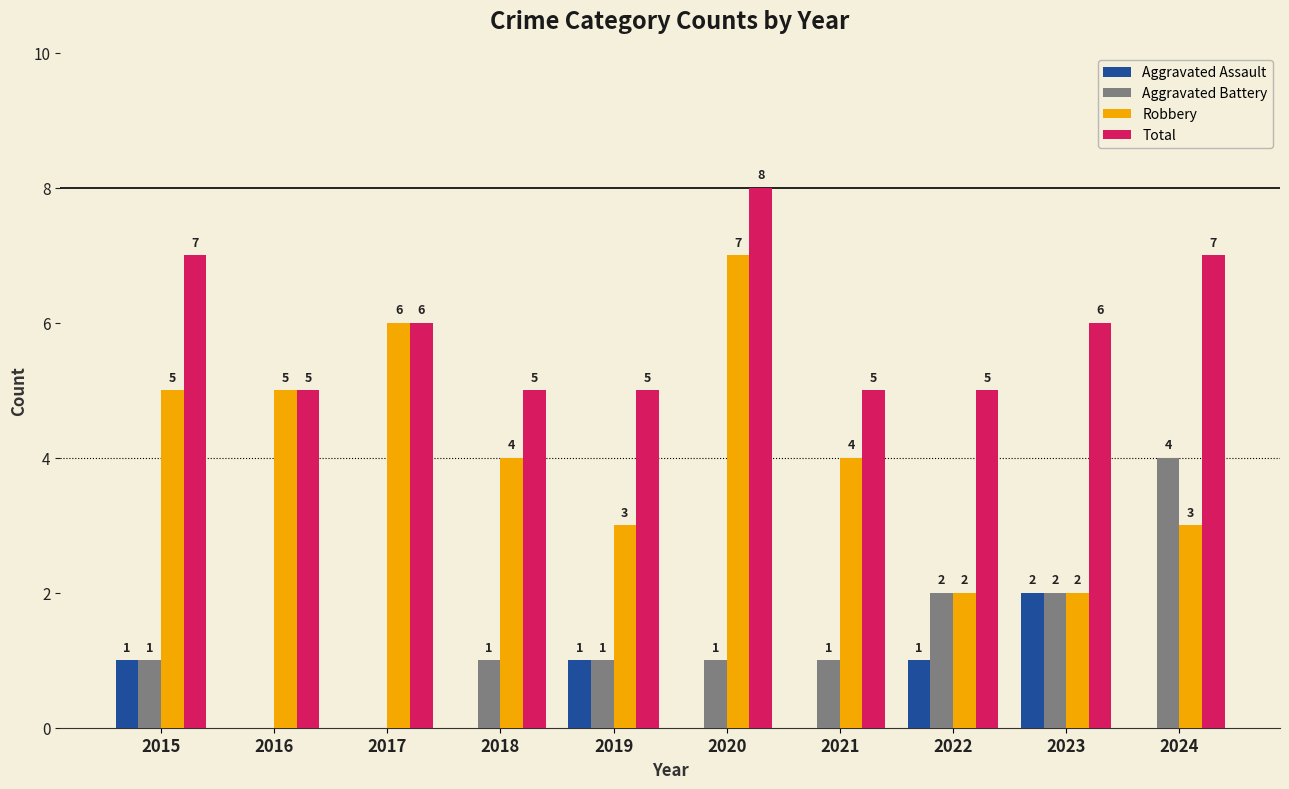

Which label corresponds to the largest value in the chart?

2020